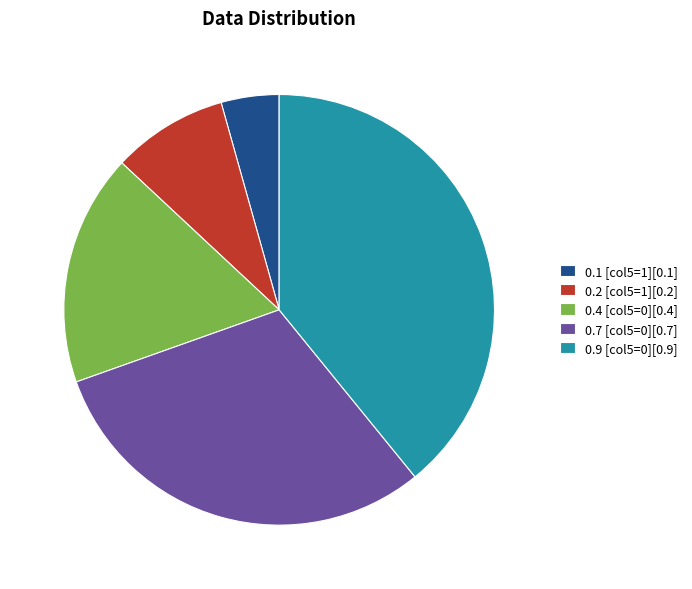

Rank the categories by value from lowest to highest.

0.1 [col5=1][0.1], 0.2 [col5=1][0.2], 0.4 [col5=0][0.4], 0.7 [col5=0][0.7], 0.9 [col5=0][0.9]